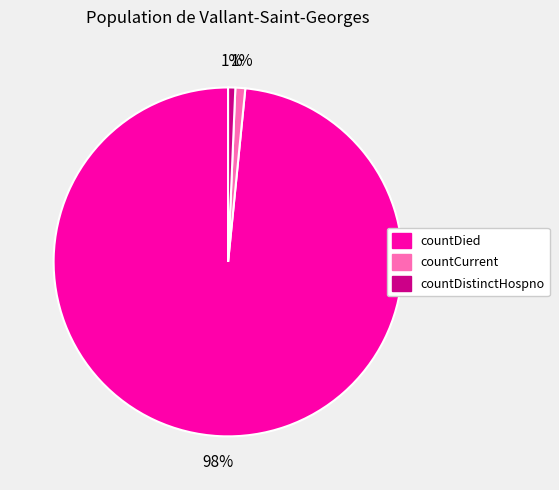

Count the number of slices in the pie.

3